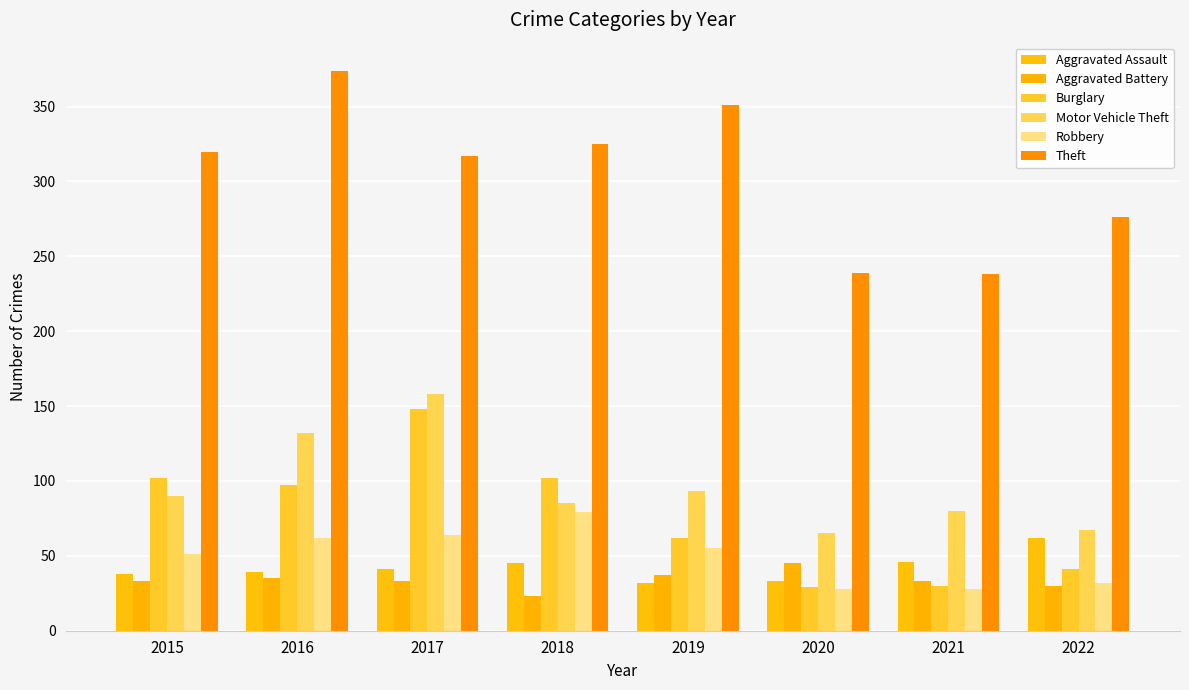

What is the difference between the Aggravated Assault values at 2022 and 2018?

17